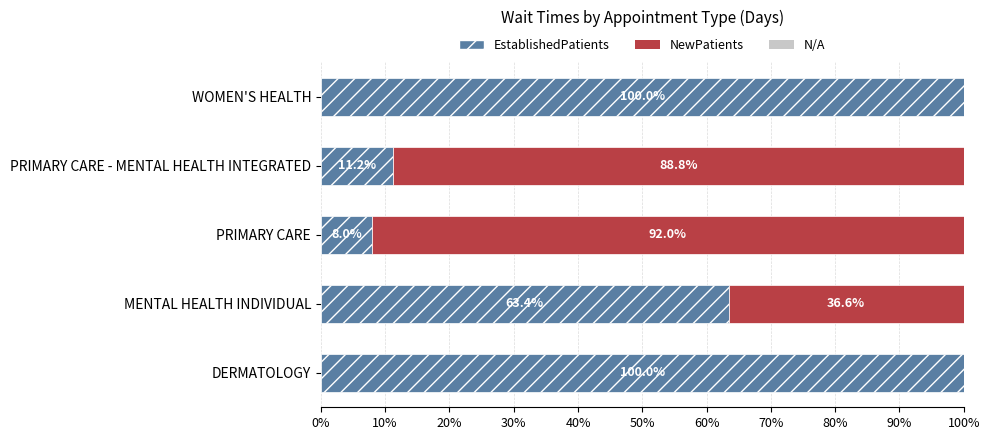

How many series are shown in this chart?

2